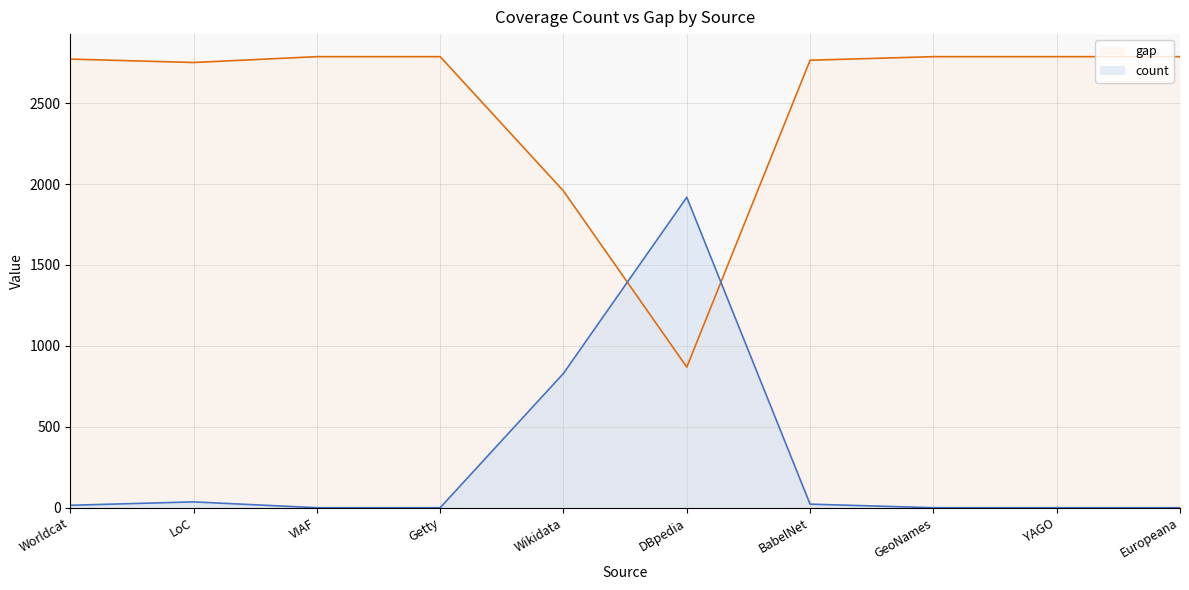

List the series in order of their peak value, lowest first.

count, gap